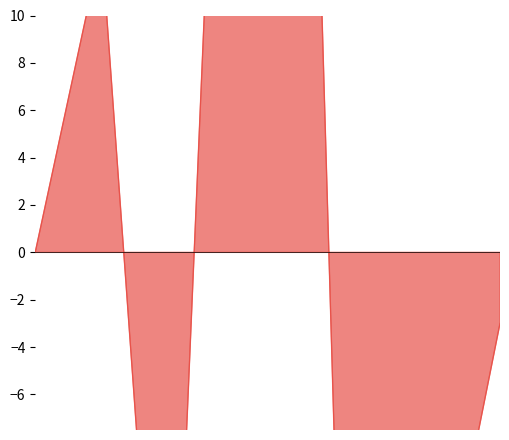

Which series has the widest spread of values?

Theft